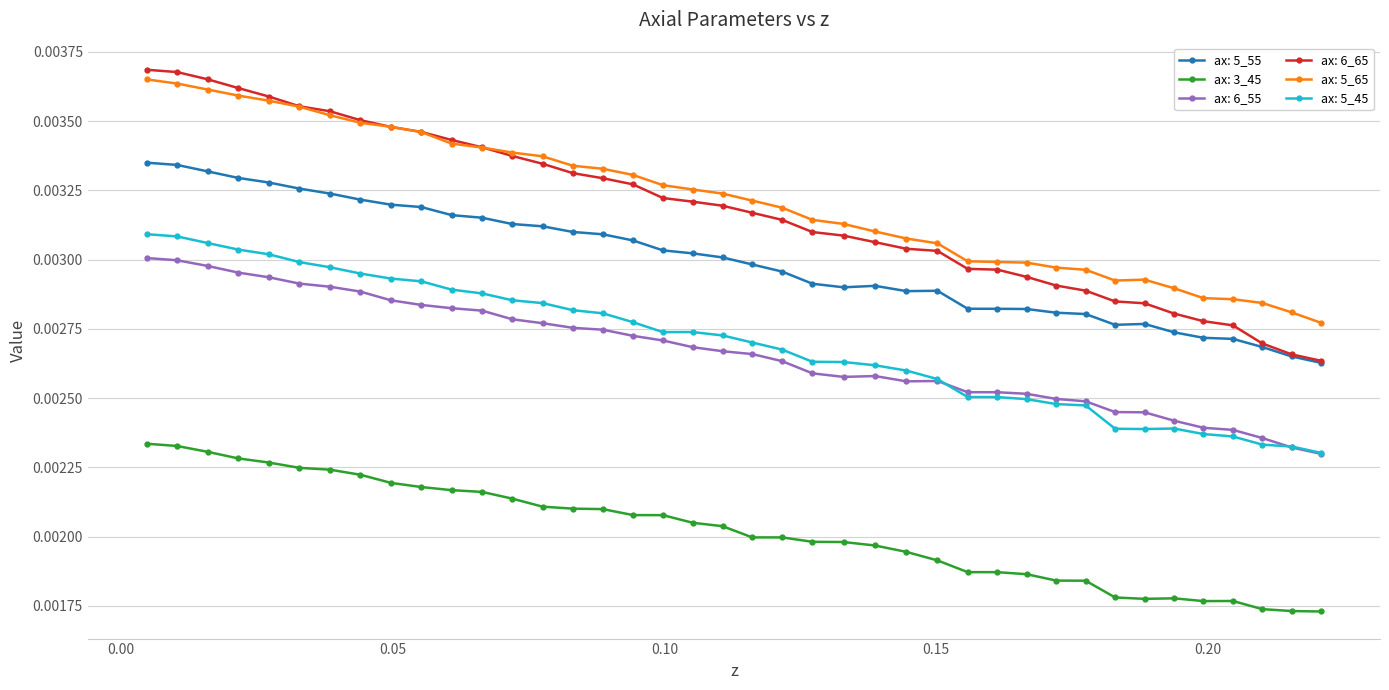

How many distinct data groups are displayed?

6